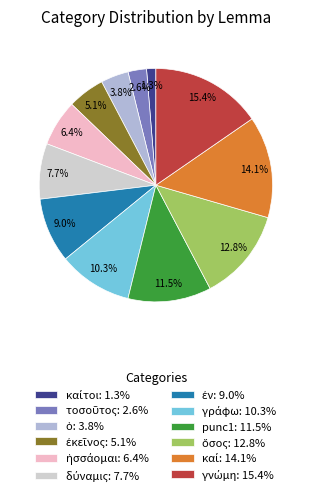

Does punc1: 11.5% account for over 50% of the chart?

No